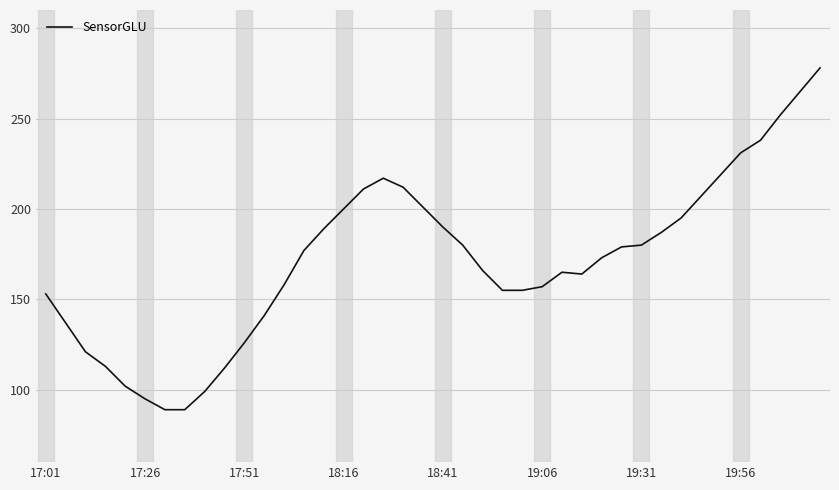

What is the difference between the maximum and minimum values?

189